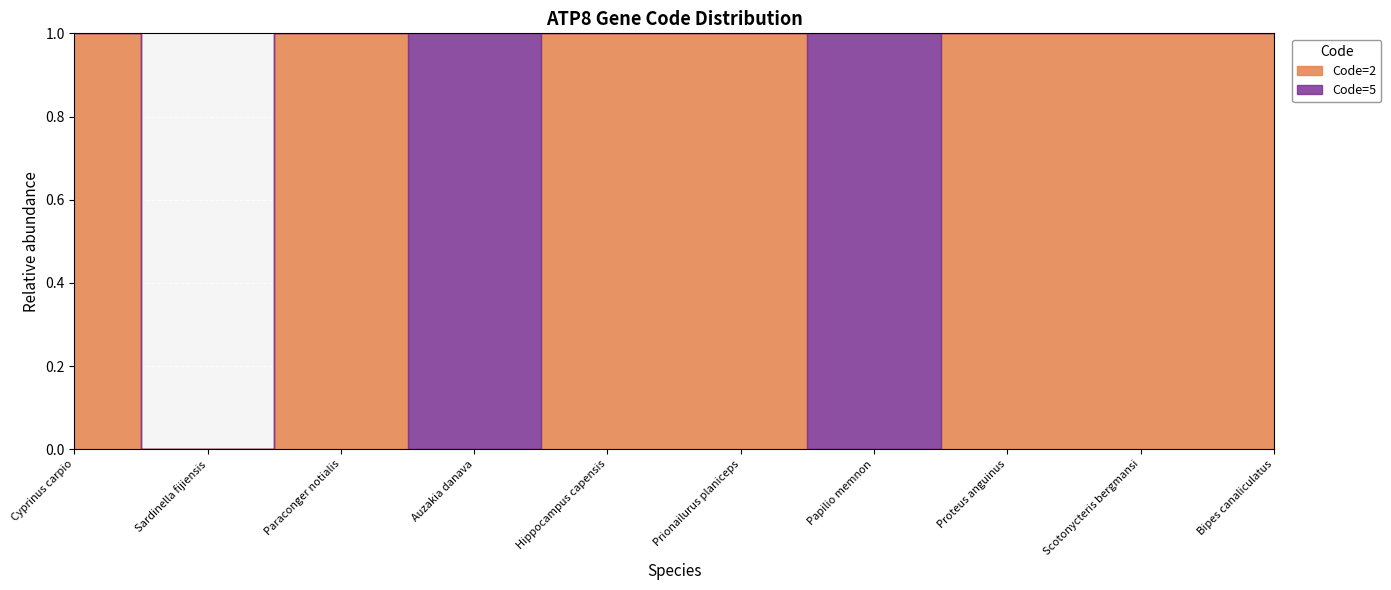

Between which two adjacent categories do Code=2 and Code=5 first intersect?

Paraconger notialis and Auzakia danava